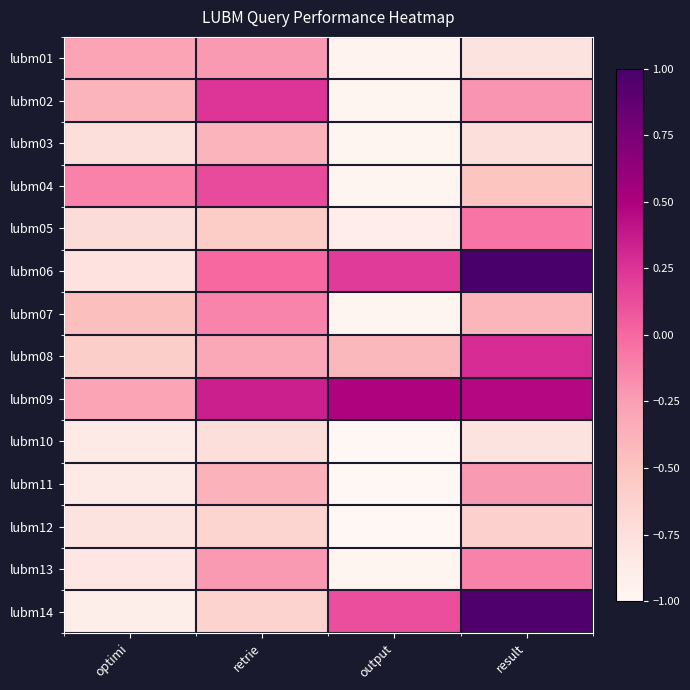

At which category does the chart reach its minimum across all series?

output